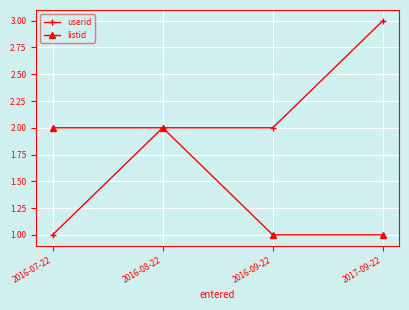

What is the minimum value shown in the chart?

1